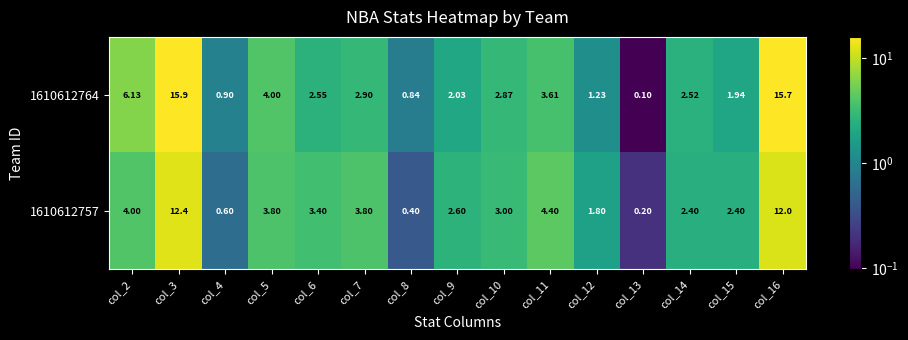

At which category does the chart reach its minimum across all series?

col_13